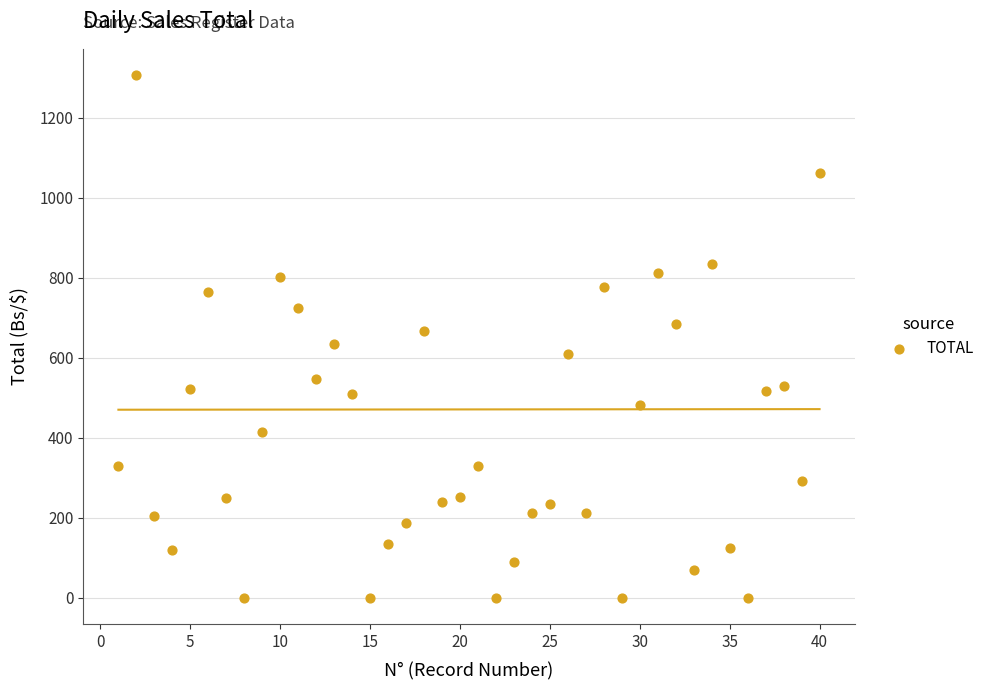

What is the range of X values (max minus min)?

39.0